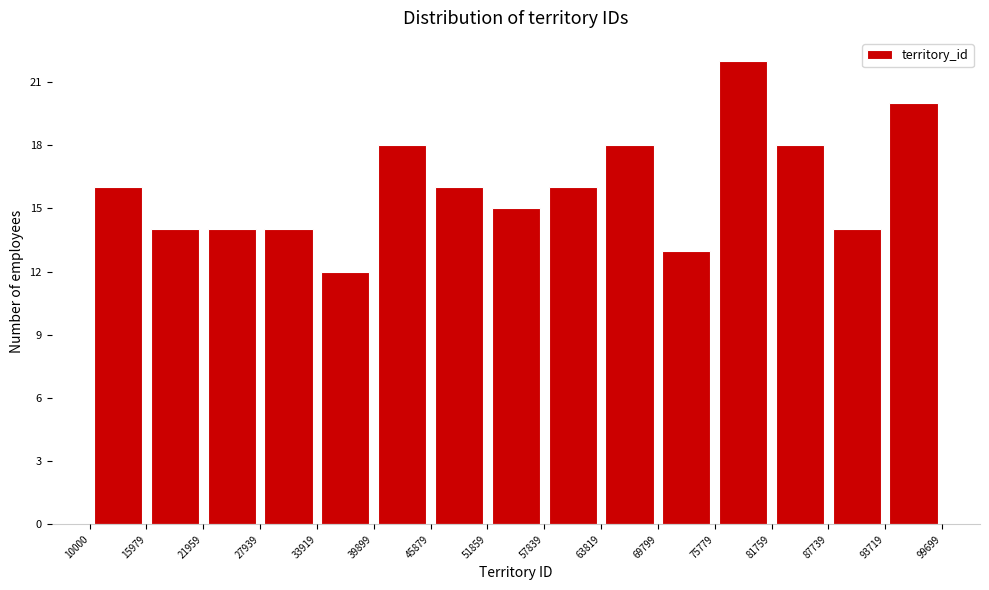

Over which range of the x-axis is the bar tallest?

75779 to 81759